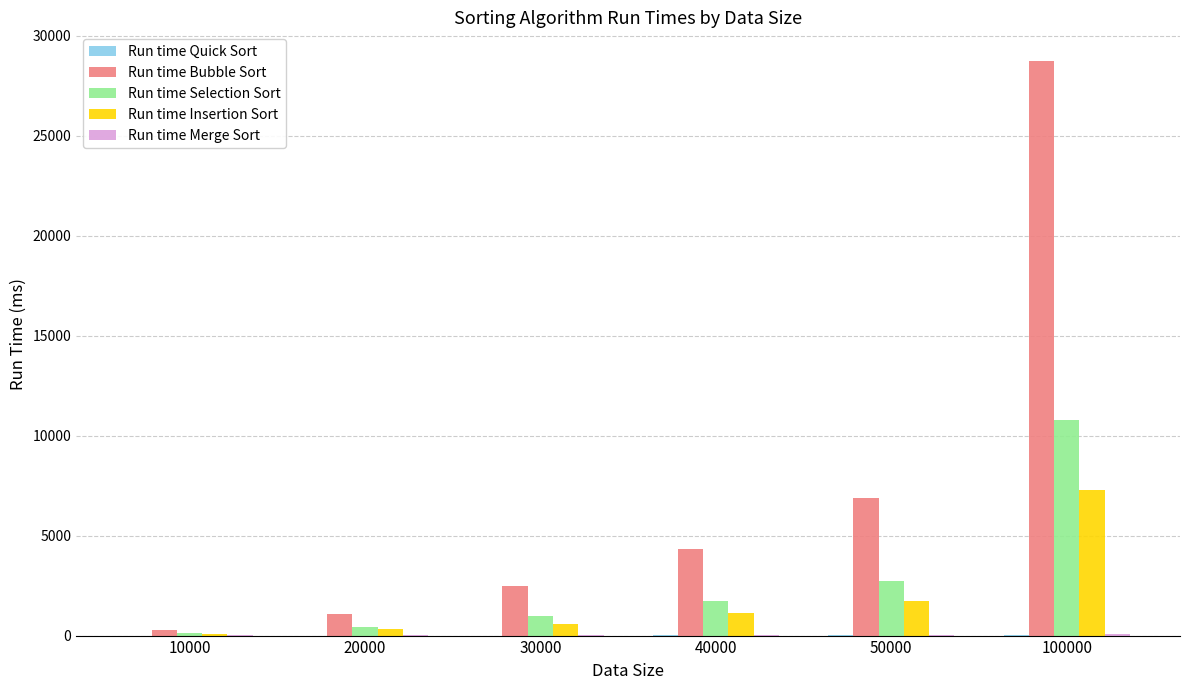

Count the number of data series in this chart.

5